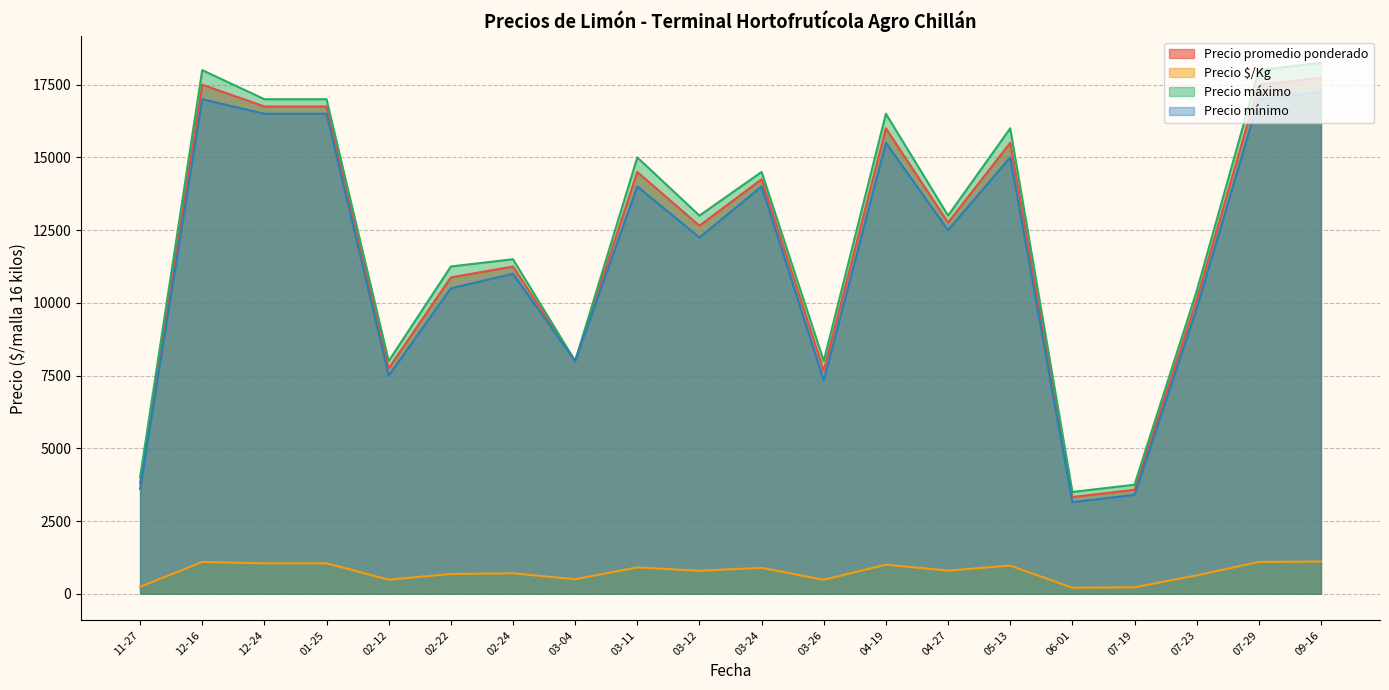

How many lines are shown in the chart?

4